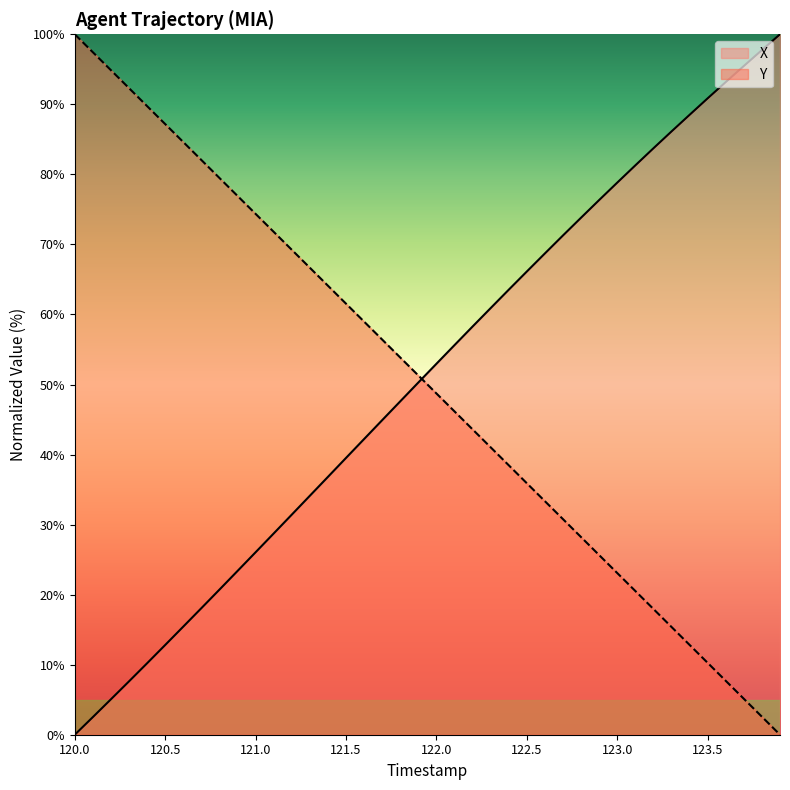

What is the greatest value displayed?

100.0